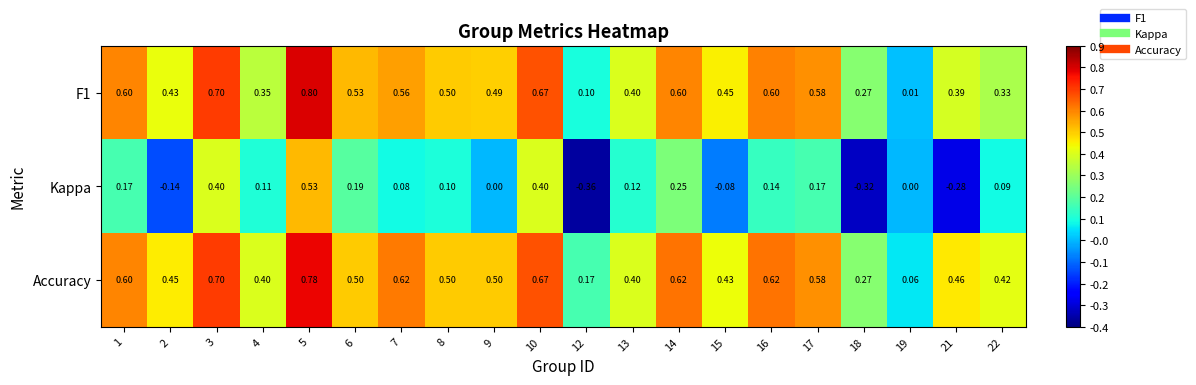

Which series has the largest total across all categories?

Accuracy